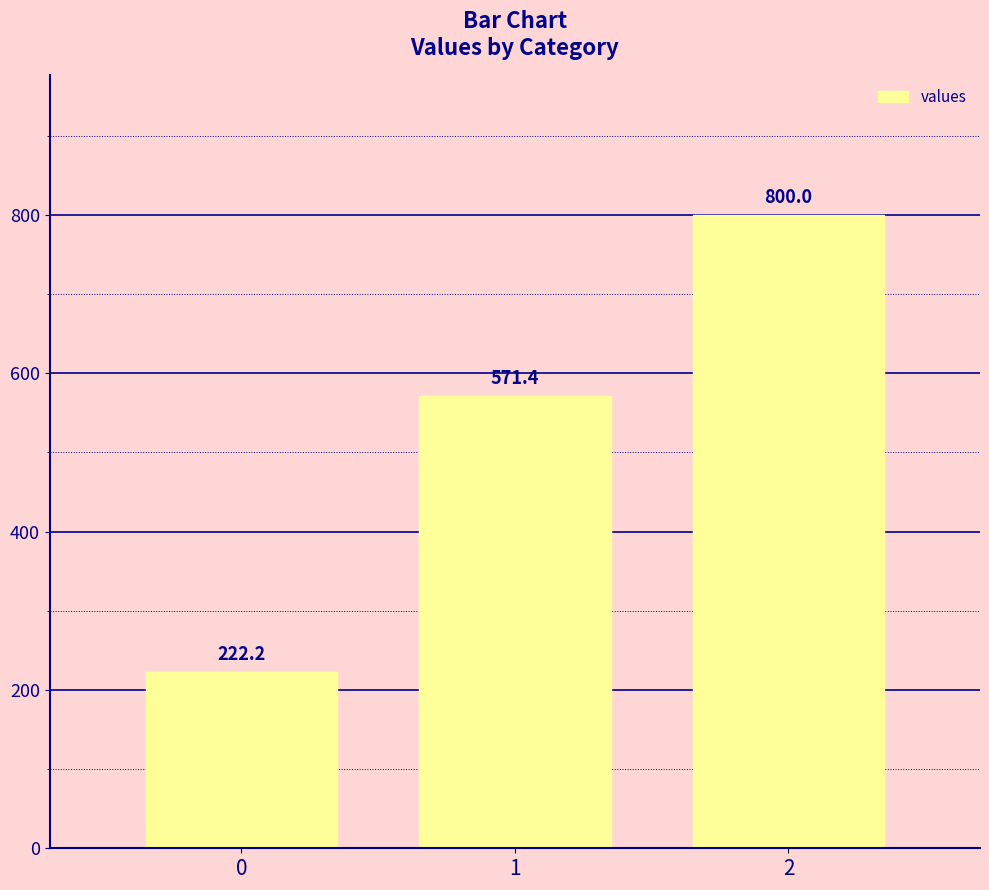

What is the value of the 3rd bar from the left?

800.0